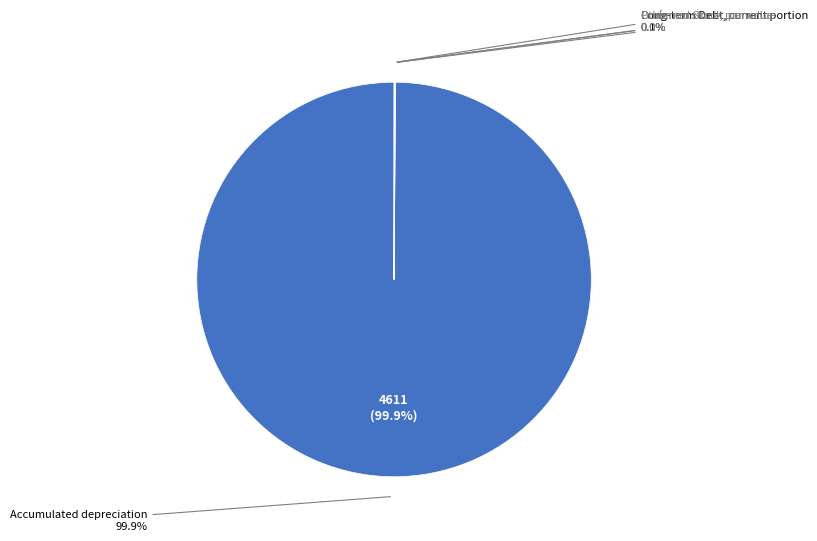

How many segments does this pie chart have?

5